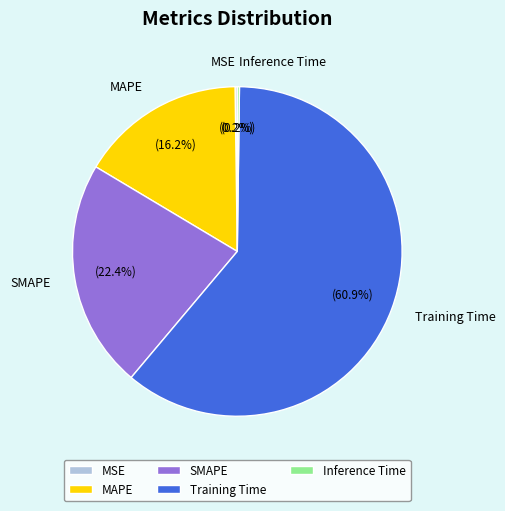

What is the largest slice in the pie chart?

Training Time